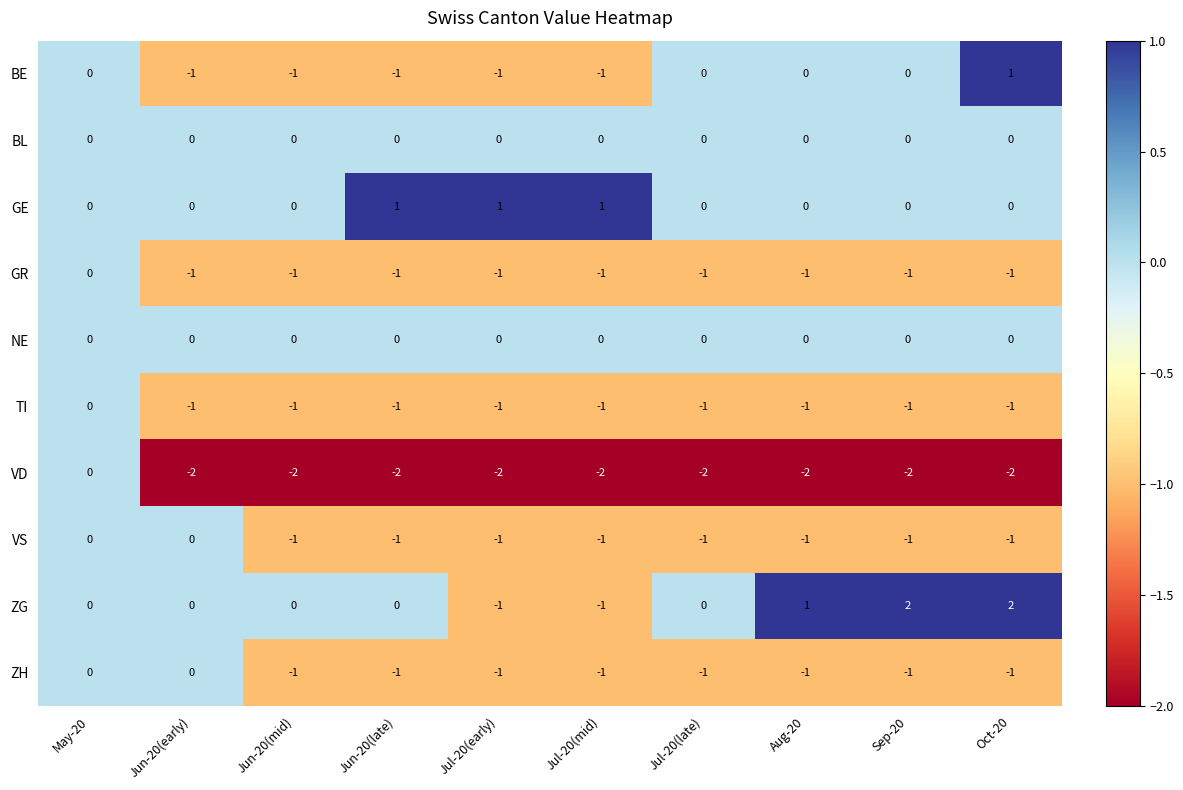

Is the value of VD at Jul-20(late) greater than the value of GR at Sep-20?

No